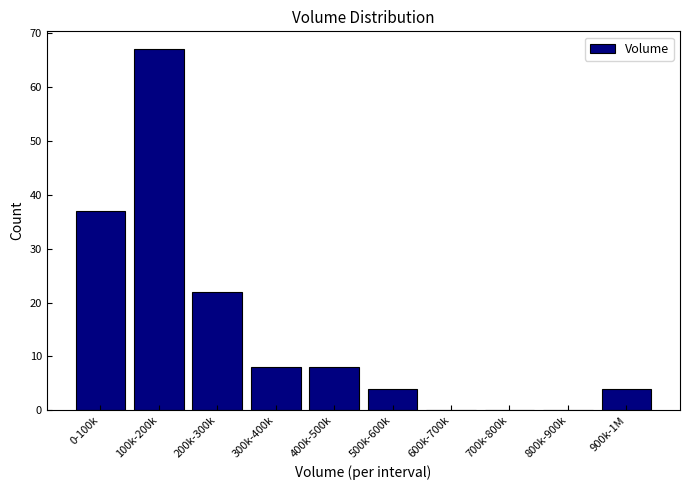

Reading left to right, list all the values displayed in this chart.

0-100k=37	100k-200k=67	200k-300k=22	300k-400k=8	400k-500k=8	500k-600k=4	600k-700k=0	700k-800k=0	800k-900k=0	900k-1M=4